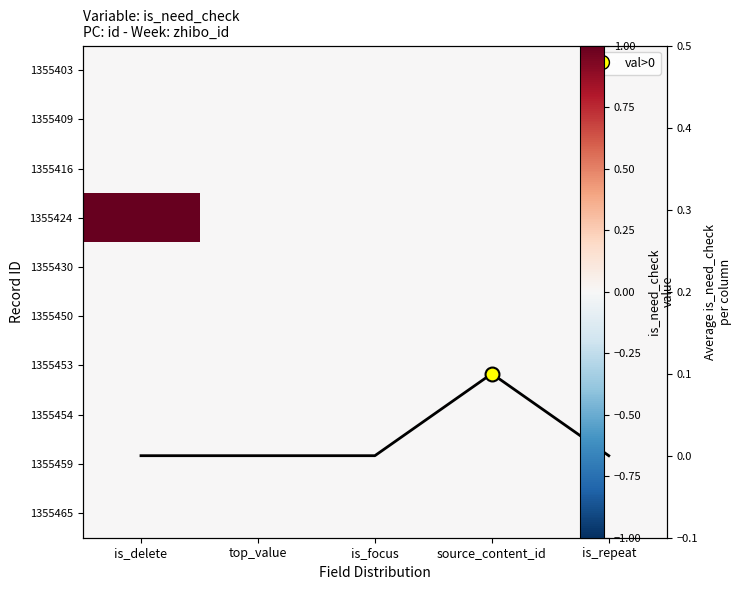

Which has a higher value, is_repeat or top_value?

is_repeat